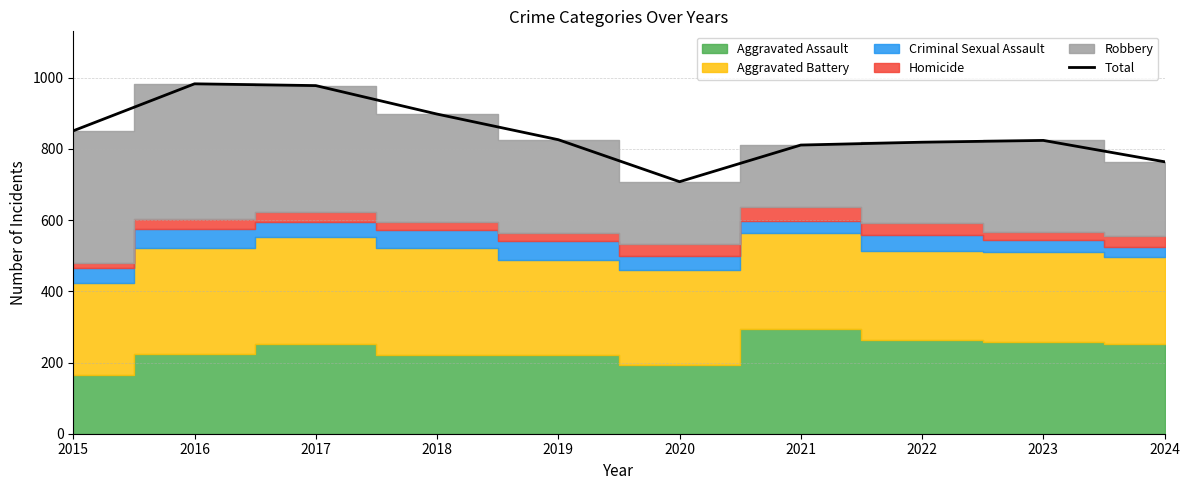

Reading left to right, list all the values displayed in this chart.

851	983	978	898	826	708	811	819	824	764